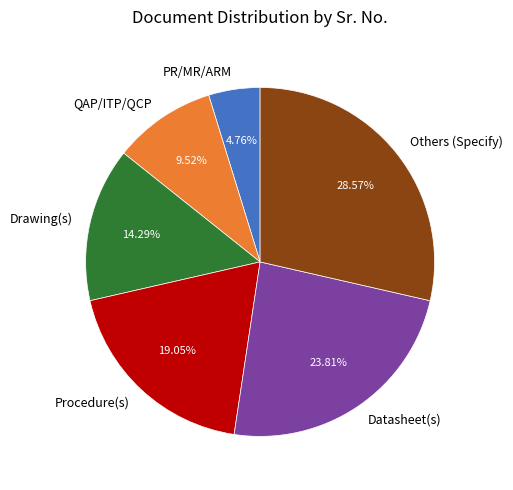

Approximately how many times larger is the value at Drawing(s) compared to Datasheet(s)?

0.6